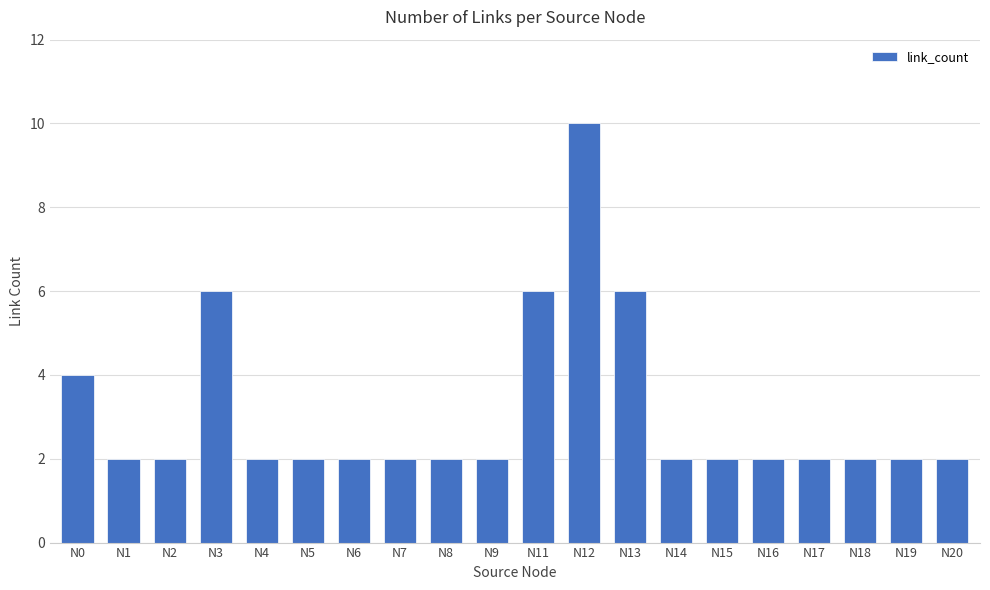

What is the average value?

3